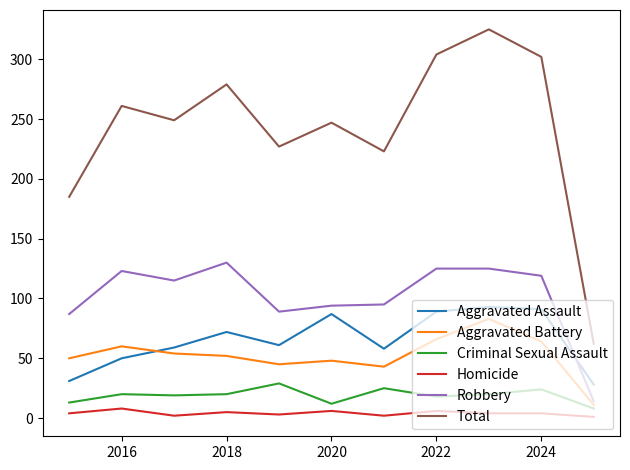

True or false: Criminal Sexual Assault and Aggravated Battery intersect in this chart.

False